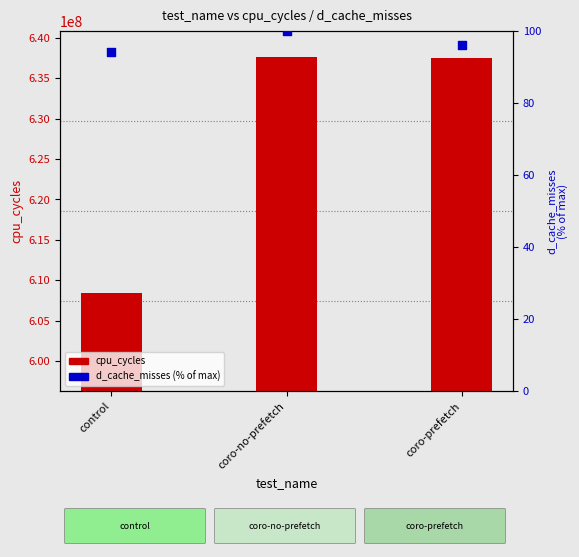

Approximately how many times larger is the value at control compared to coro-no-prefetch?

0.9